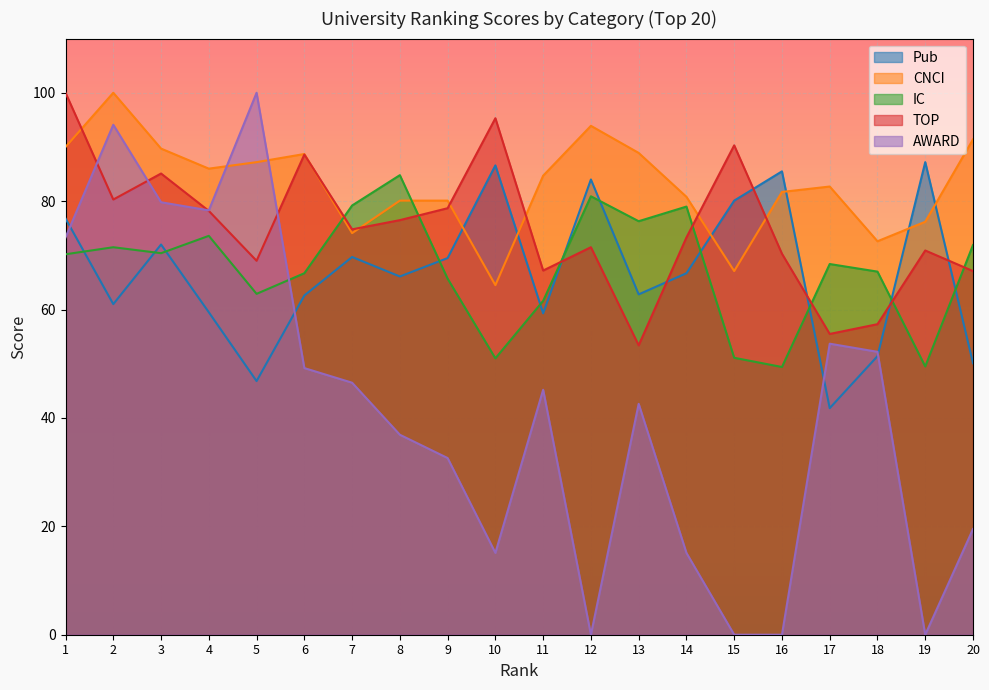

Which series has the largest range (max minus min)?

AWARD